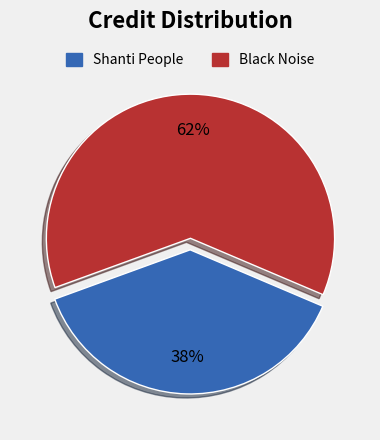

How many segments does this pie chart have?

2